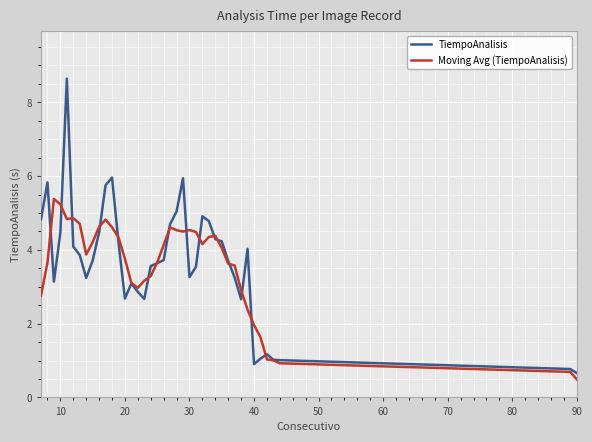

What is the maximum value shown in the chart?

8.6